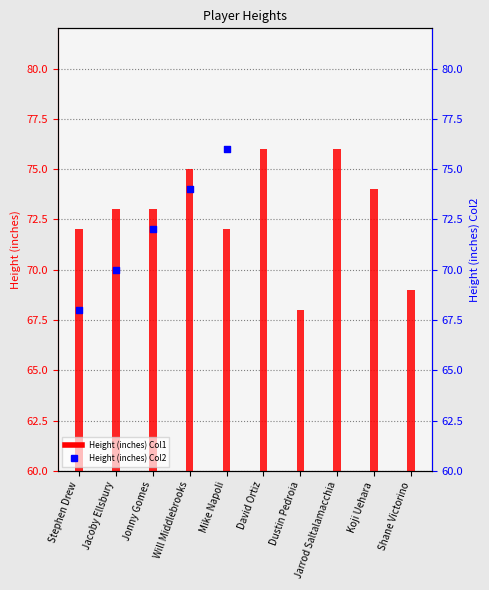

What is the ratio of the value at Jonny Gomes to the value at Jarrod Saltalamacchia?

1.0